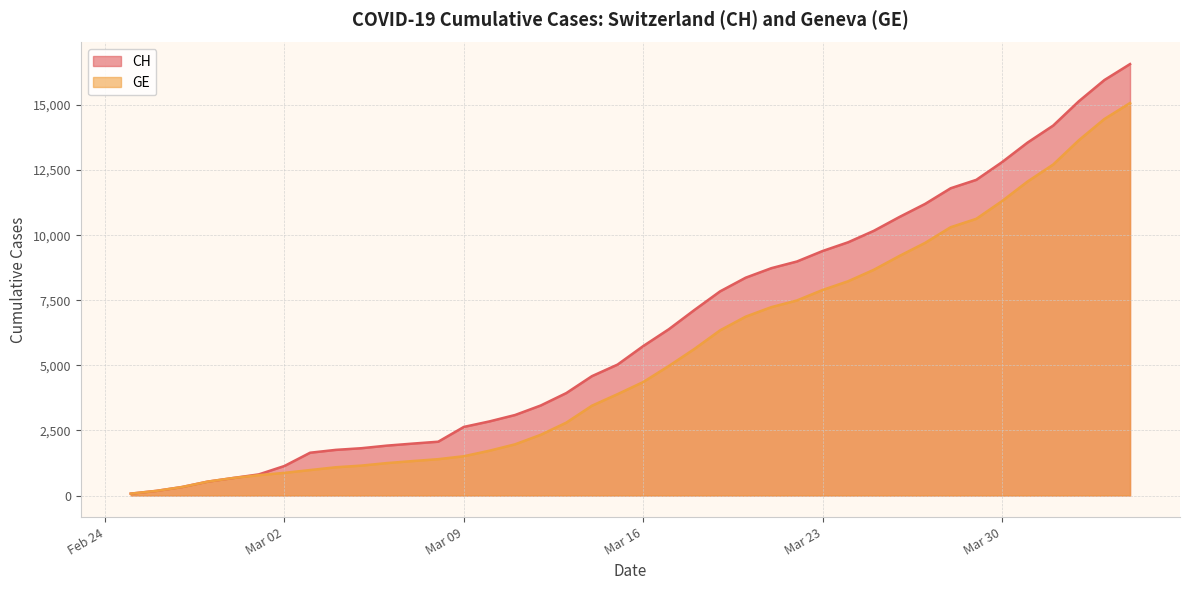

Reading left to right, transcribe all the data shown in this chart.

CH: 72	178	326	533	673	812	1135	1644	1753	1817	1917	1994	2067	2635	2847	3093	3458	3936	4586	5030	5741	6388	7128	7842	8368	8733	8990	9392	9729	10168	10700	11201	11804	12126	12804	13558	14211	15144	15961	16574
GE: 72	178	326	533	673	782	870	978	1085	1149	1246	1323	1396	1509	1721	1967	2332	2800	3450	3894	4359	4976	5631	6345	6871	7236	7493	7895	8232	8671	9203	9704	10307	10629	11307	12061	12714	13647	14464	15077